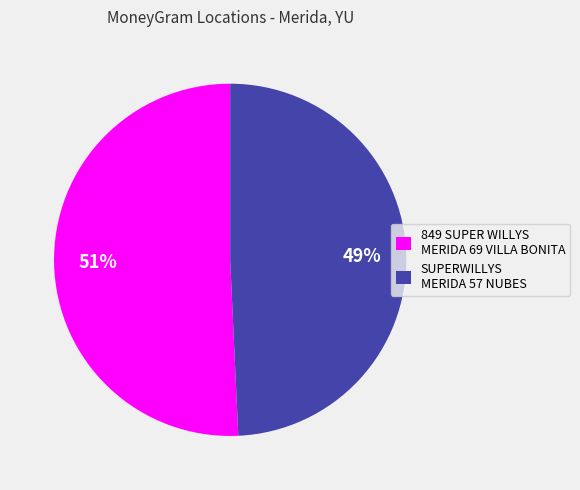

What percentage is the 849 SUPER WILLYS MERIDA 69 VILLA BONITA slice, to the nearest percent?

51%